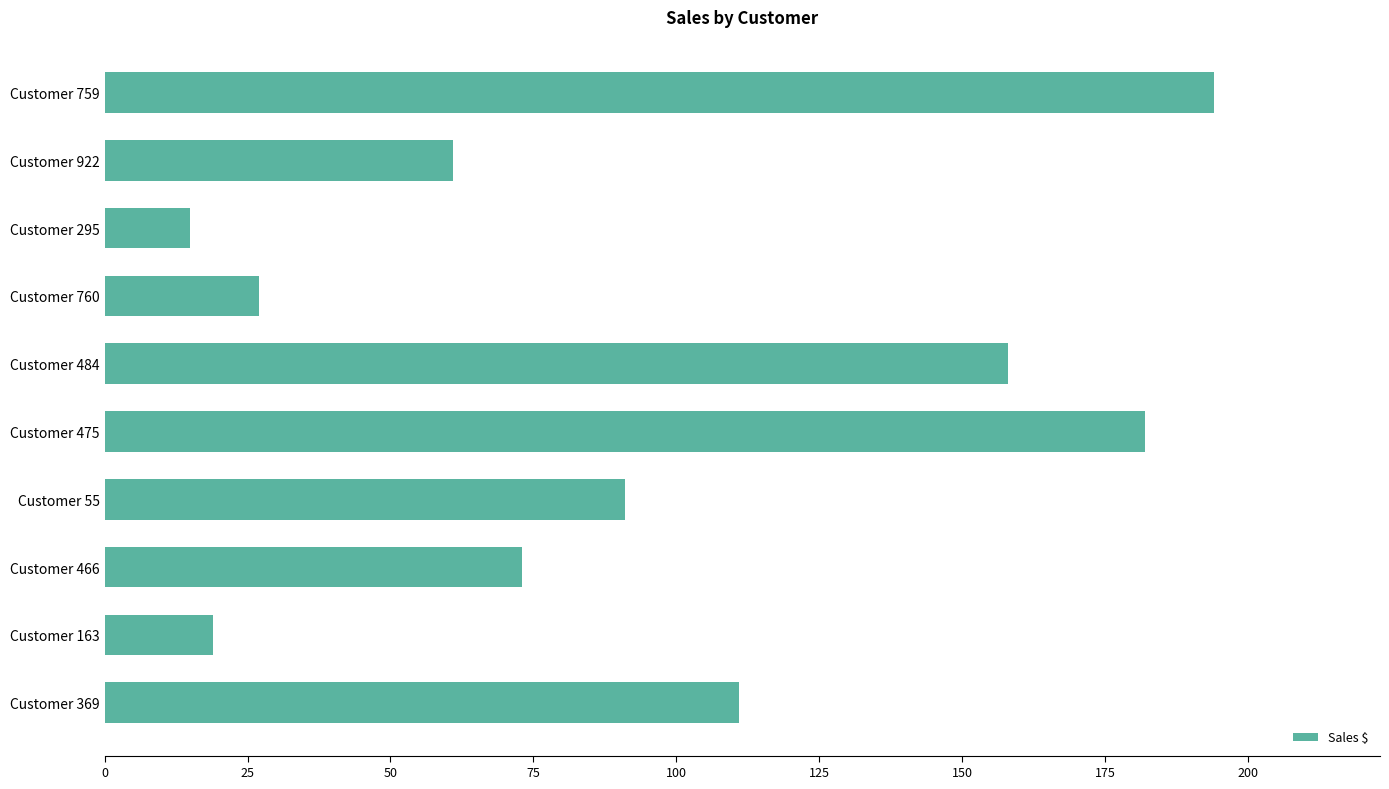

Between Customer 759 and Customer 922, which is larger?

Customer 759